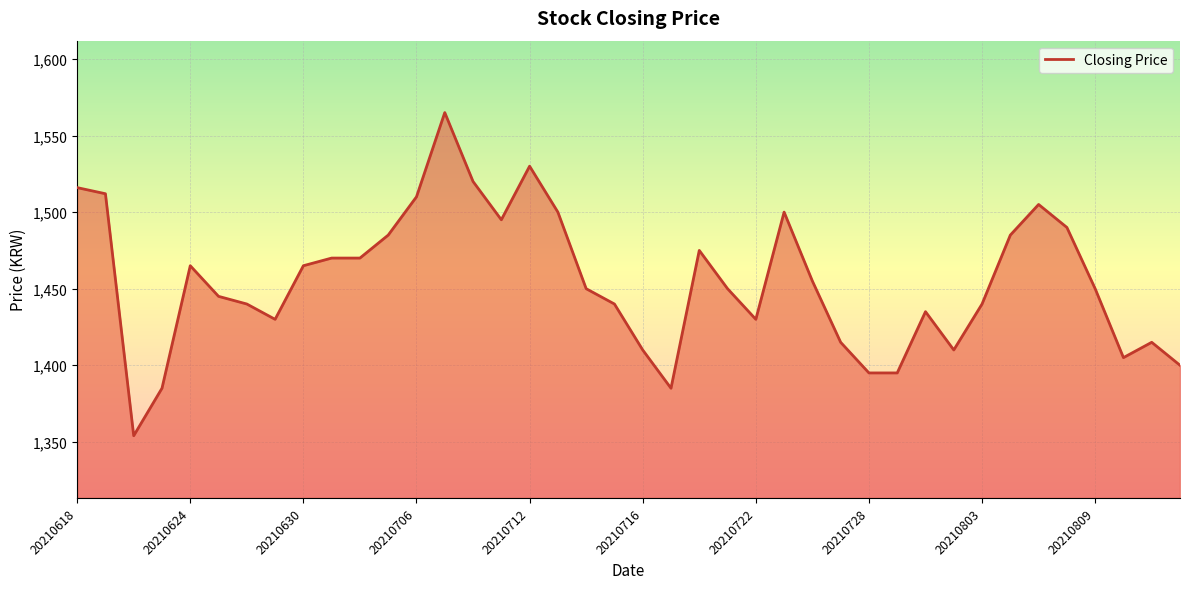

What is the difference between the maximum and minimum values?

211